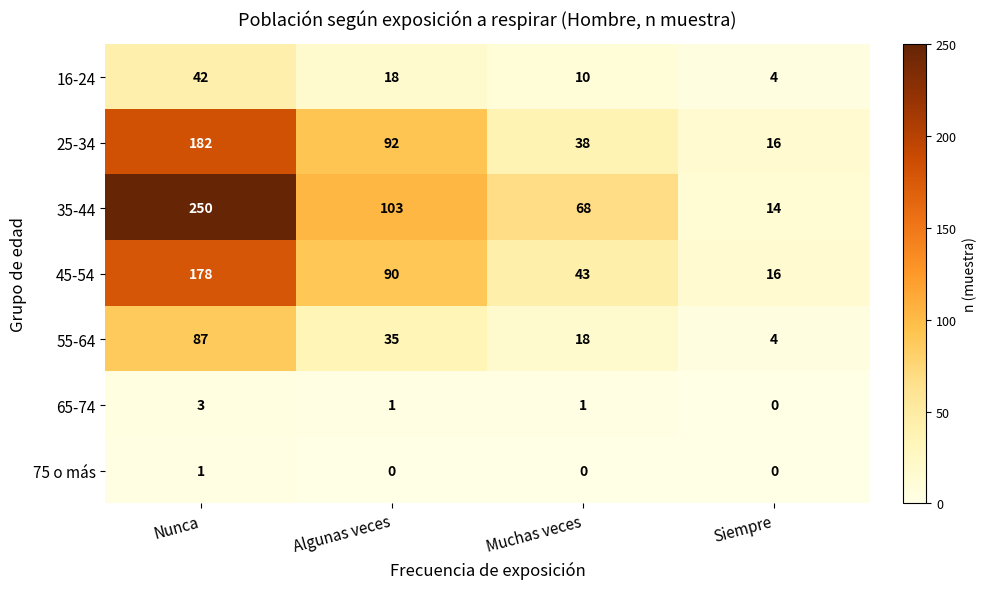

What is the approximate value of 45-54 at Siempre, to the nearest 5?

15